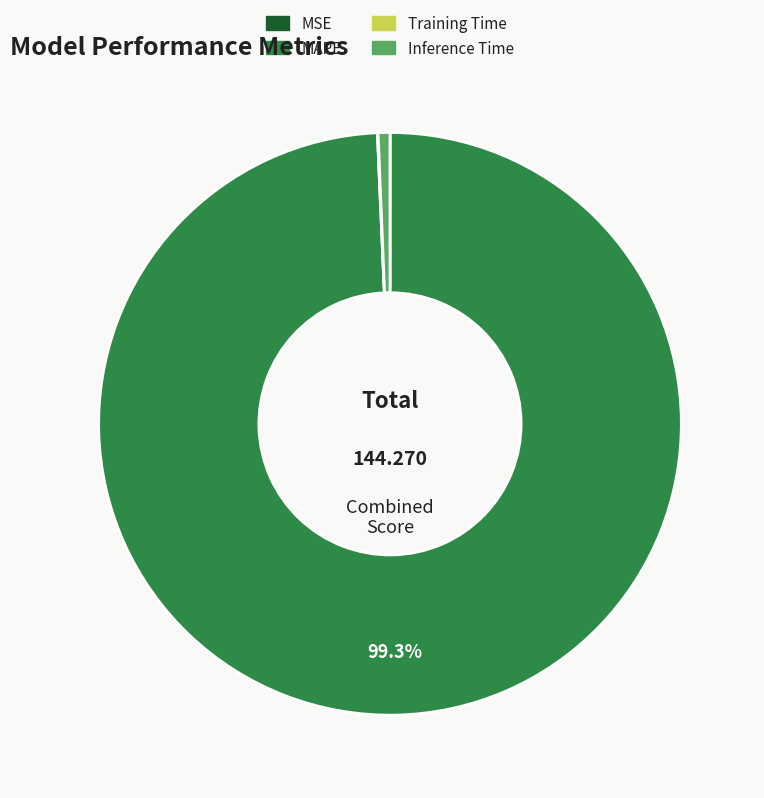

Do Inference Time and MAPE together represent more than half of the pie?

Yes